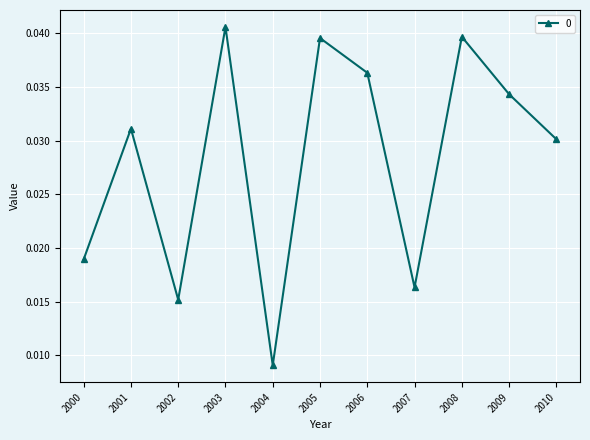

True or false: there are more than 1 points higher than both neighbors.

True